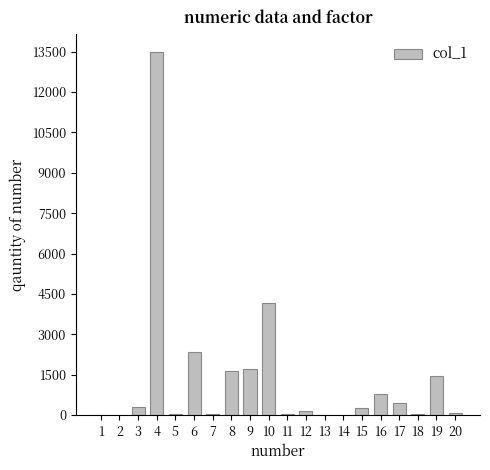

How many data points does each series have?

20